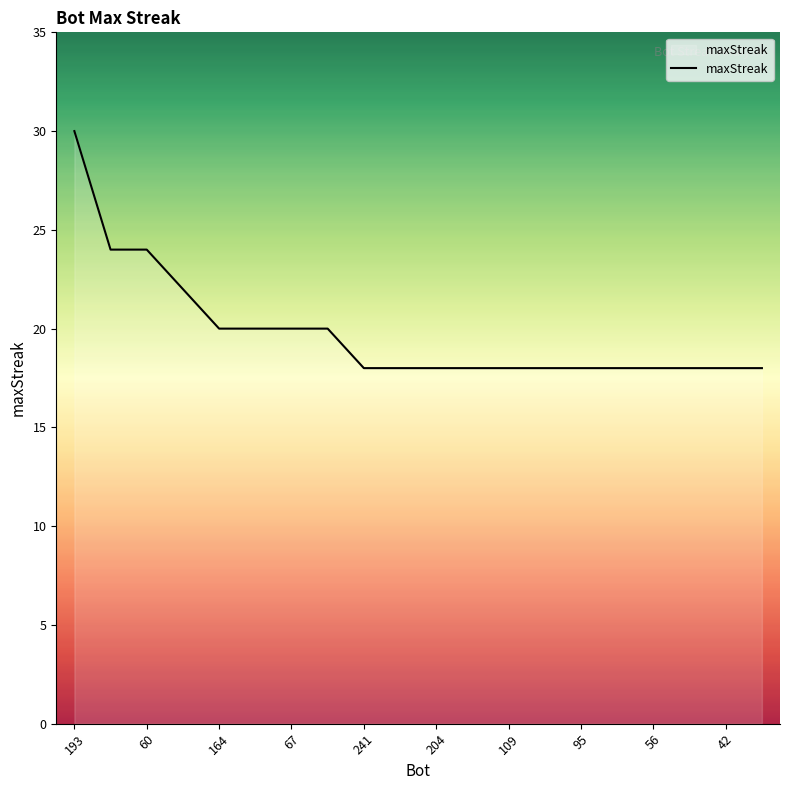

What is the greatest value displayed?

30